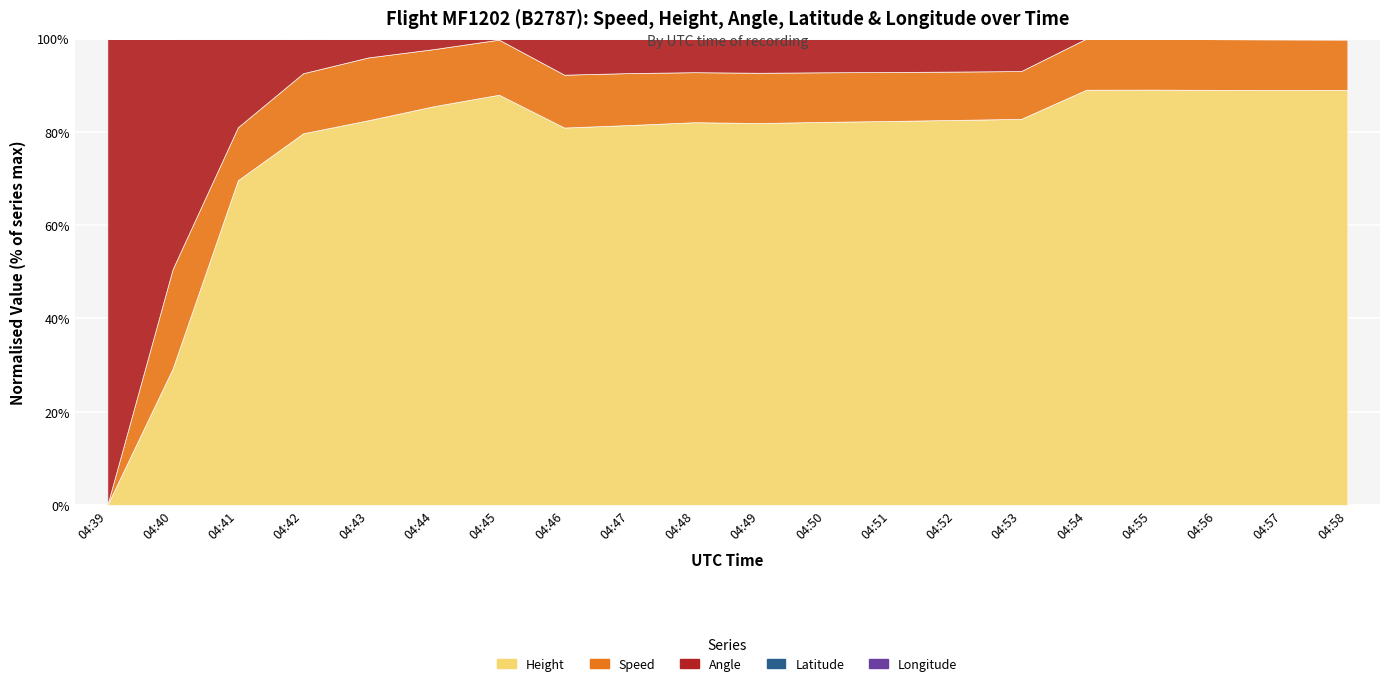

What are all the series names shown in the legend?

Height, Speed, Angle, Latitude, Longitude